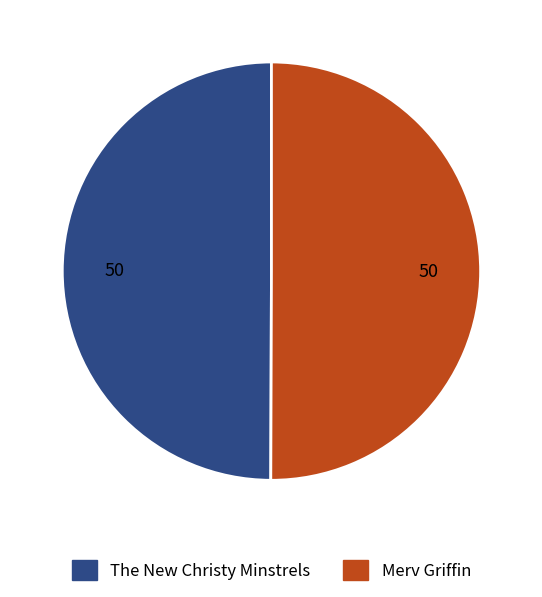

The Merv Griffin slice represents 50% of the pie. True or false?

True